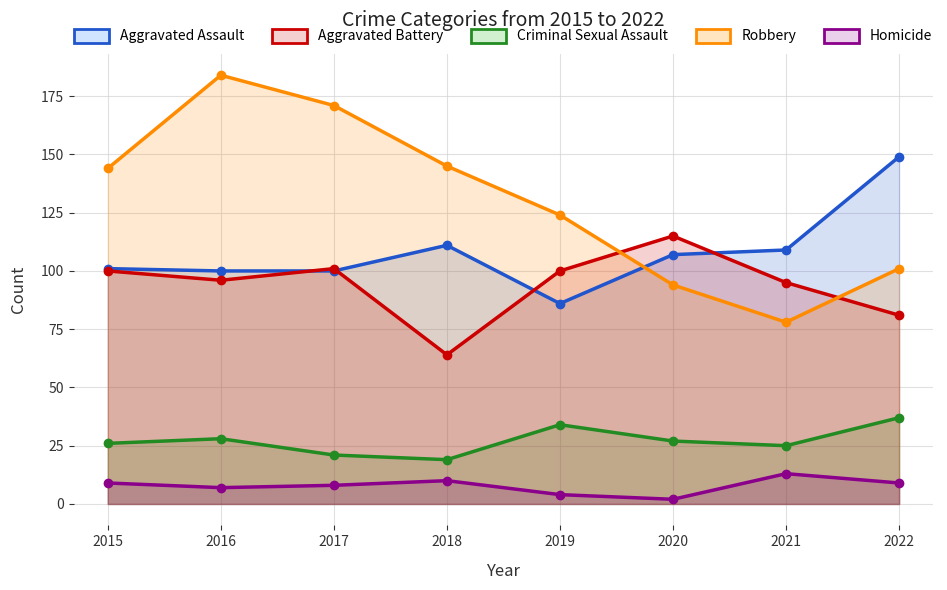

What is the average value of the Aggravated Assault series?

108